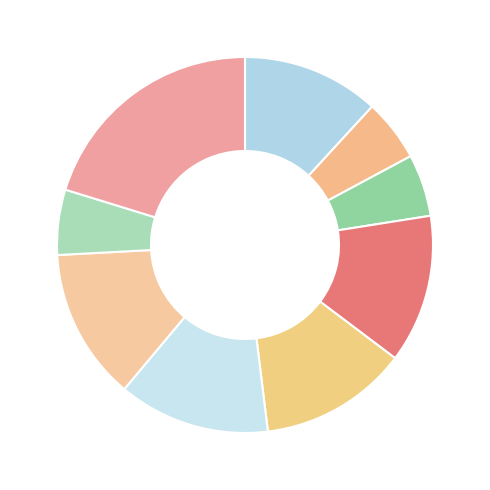

How many segments does this pie chart have?

9